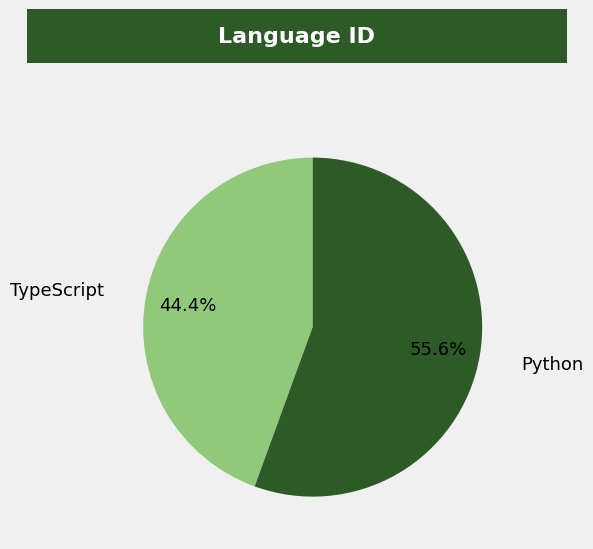

What is the largest slice in the pie chart?

Python